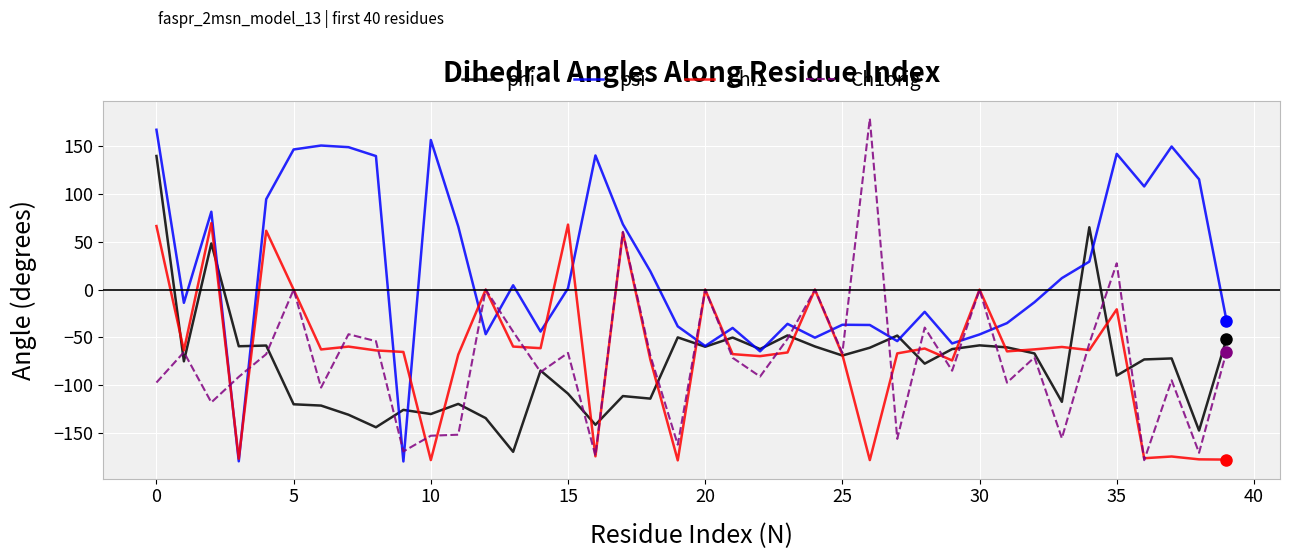

True or false: psi and Ch1orig cross at least once.

True